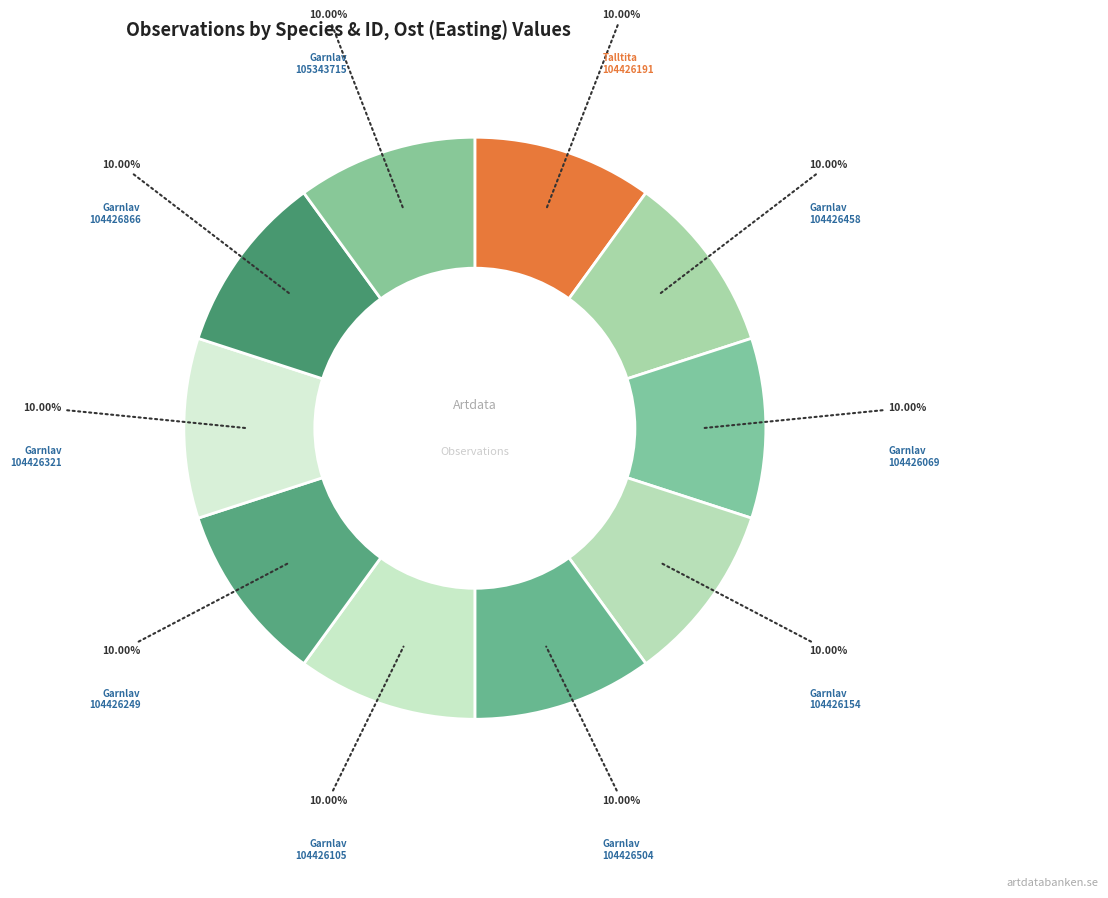

Combined, do Talltita 104426191 and Garnlav 104426105 account for over 50%?

No